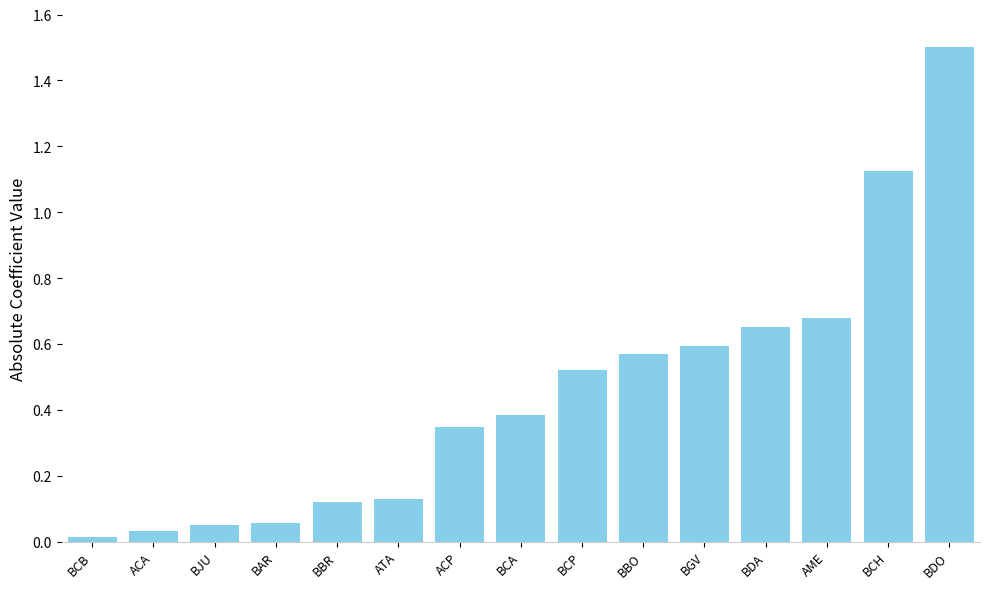

What is the change in value from BJU to BBO?

+0.5